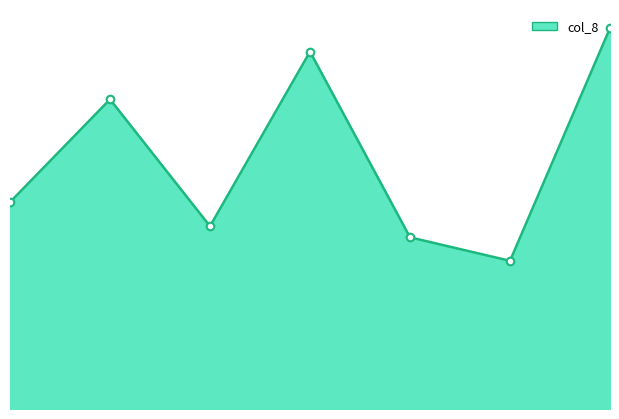

At how many categories does at least one series exceed 112442?

3